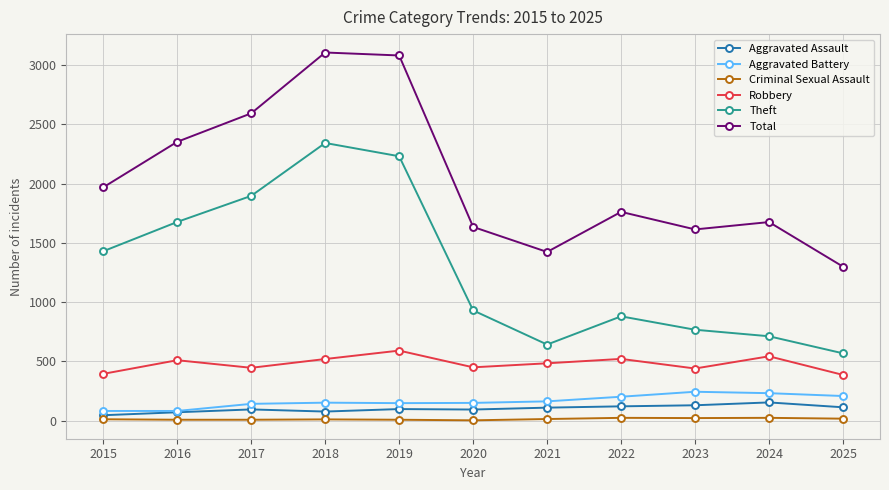

At how many categories does at least one series exceed 608?

11